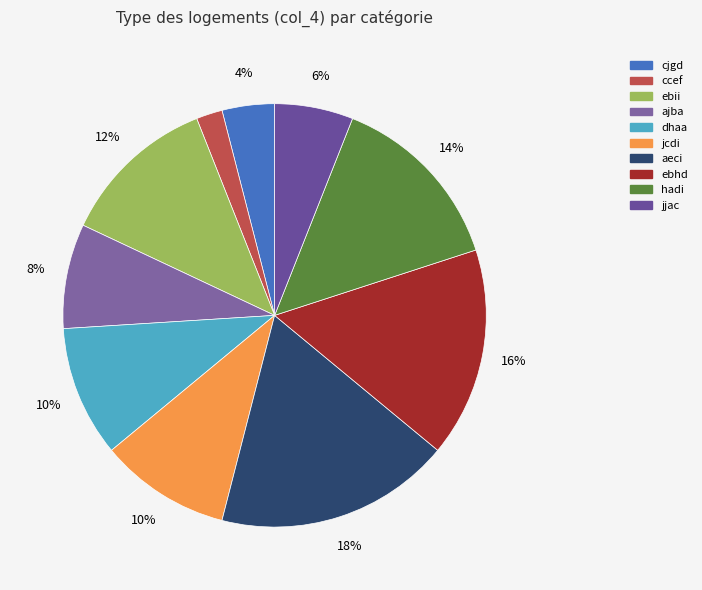

To the nearest percent, what is the average slice percentage?

10%